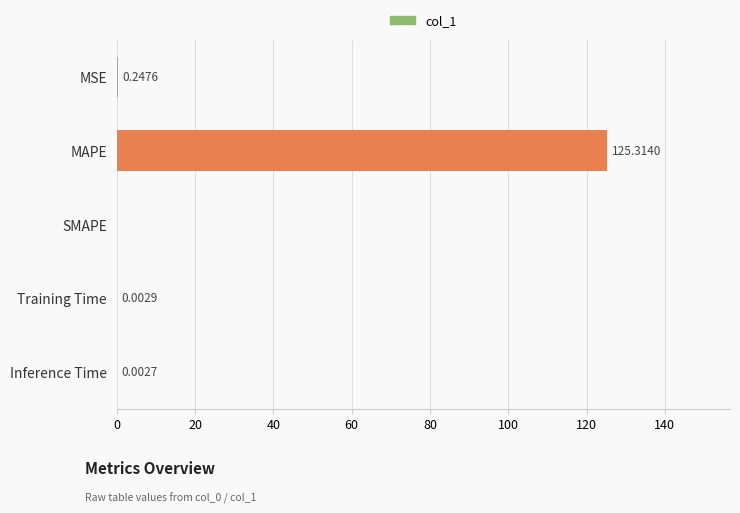

What is the sum of all values?

125.6